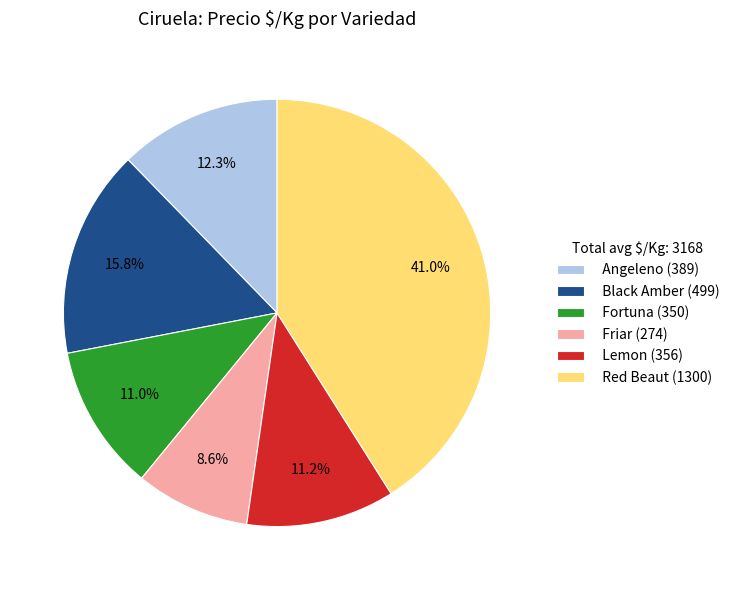

To the nearest percent, what is the combined percentage of Fortuna and Angeleno?

23%